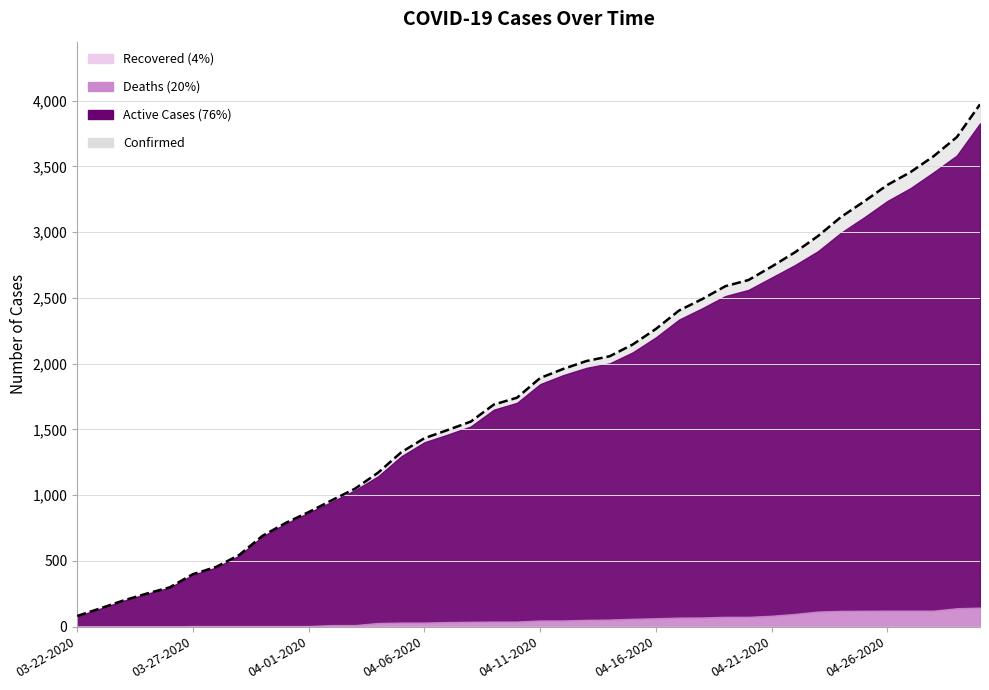

What are all the series names shown in the legend?

Confirmed, Active, Deaths, Recovered